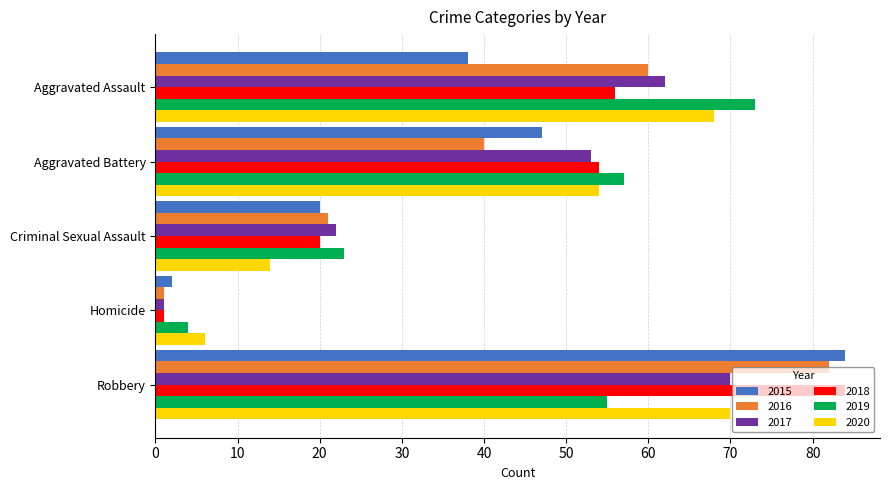

What is the difference between the maximum and minimum values in the 2017 series?

69